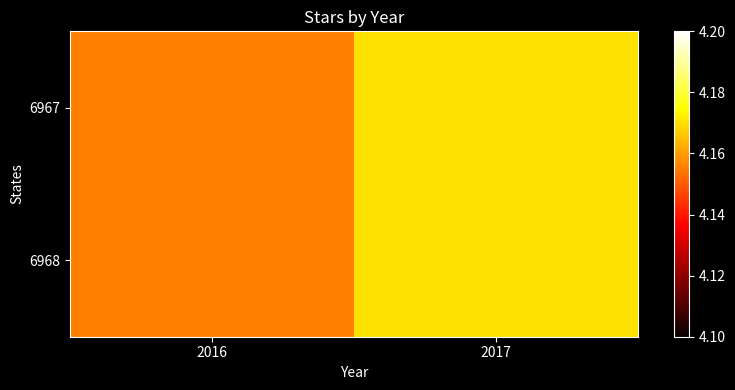

Between 2017 and 2016, which is larger?

2017